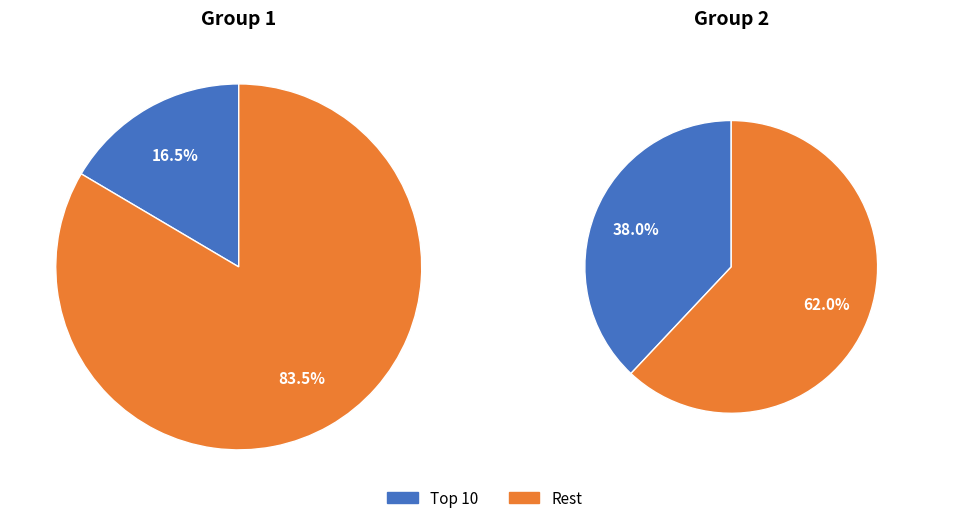

To the nearest percent, what percentage of the pie is 1?

17%